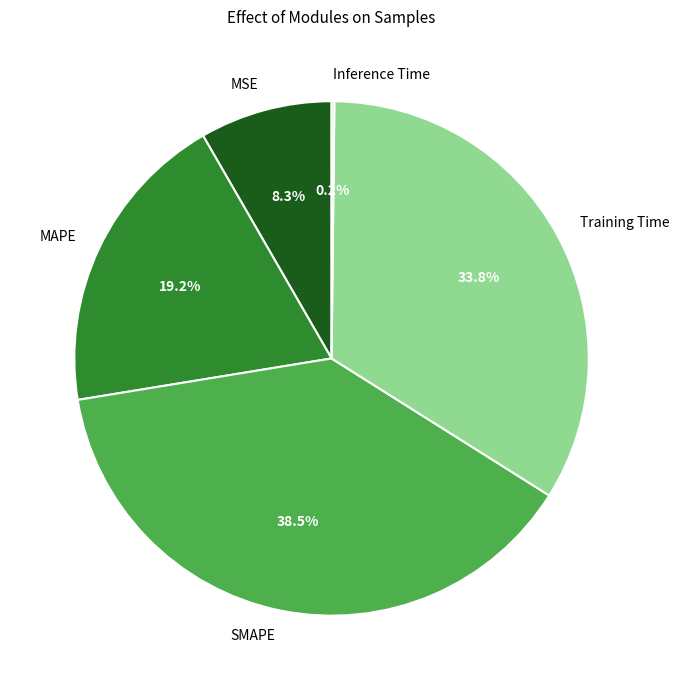

What percentage is NOT represented by MAPE?

80.8%